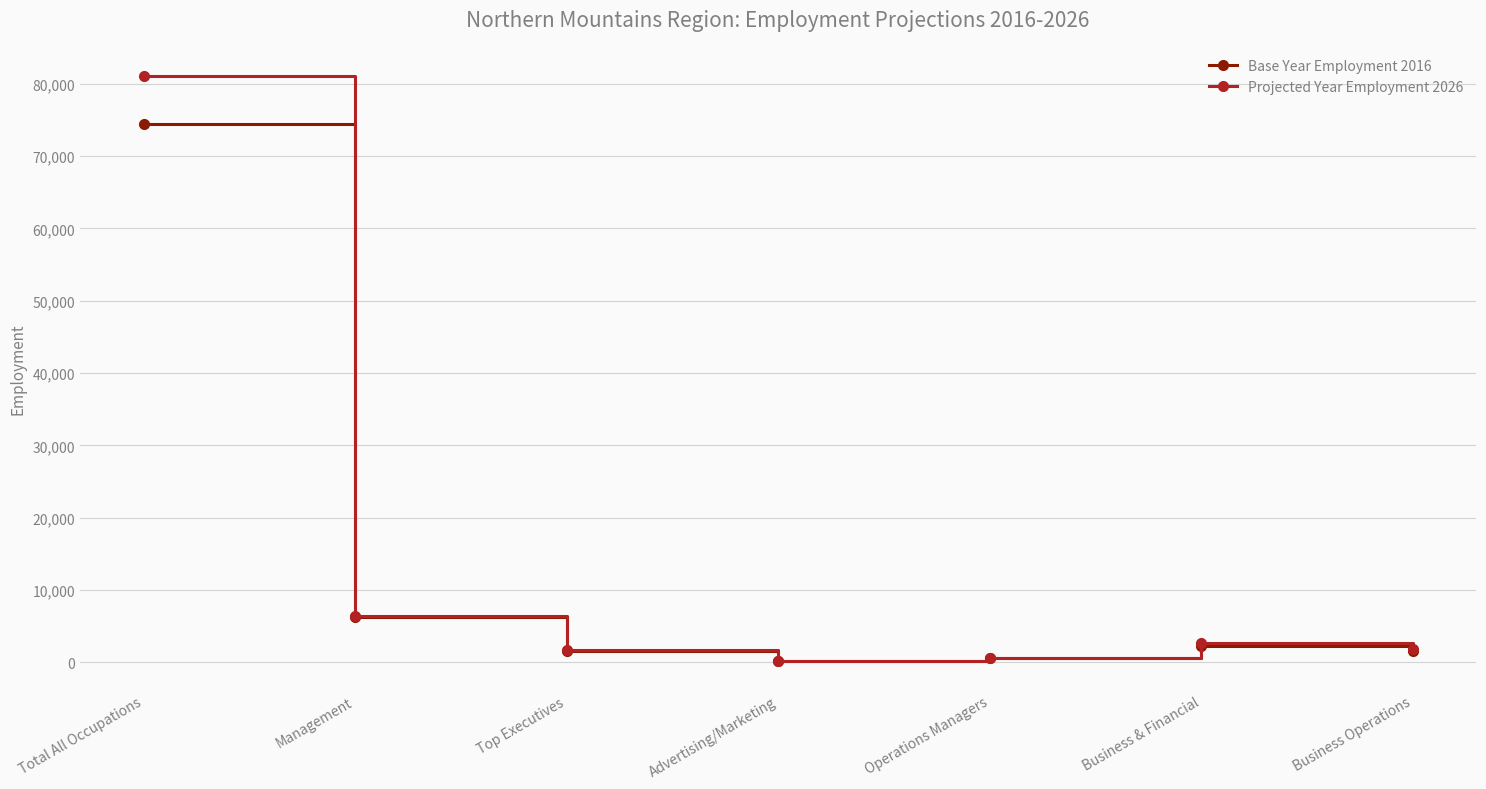

What is the value of the Base Year Employment 2016 point at the 5th from the left?

550